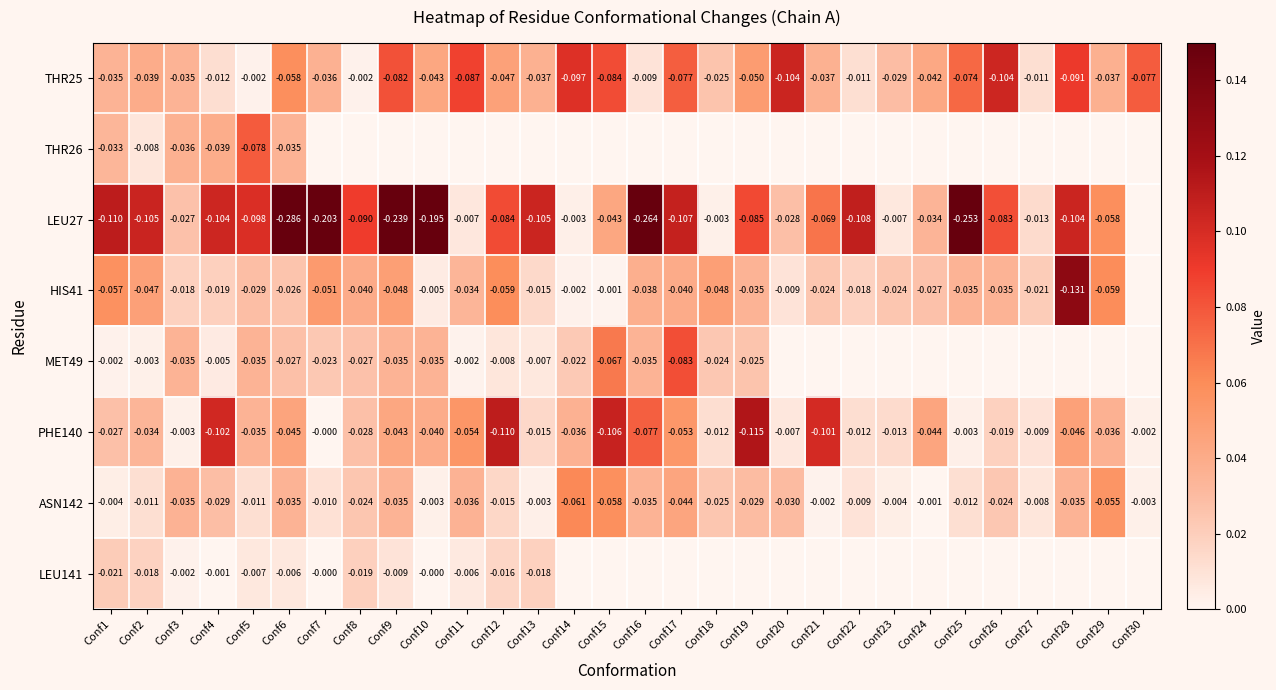

Is the value of LEU27 at Conf22 greater than the value of HIS41 at Conf26?

No